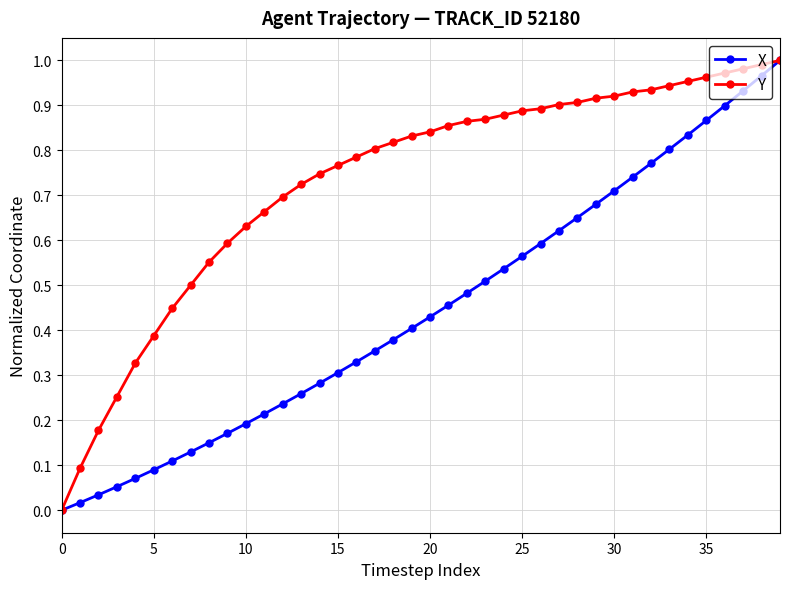

Which series has the largest total across all categories?

Y